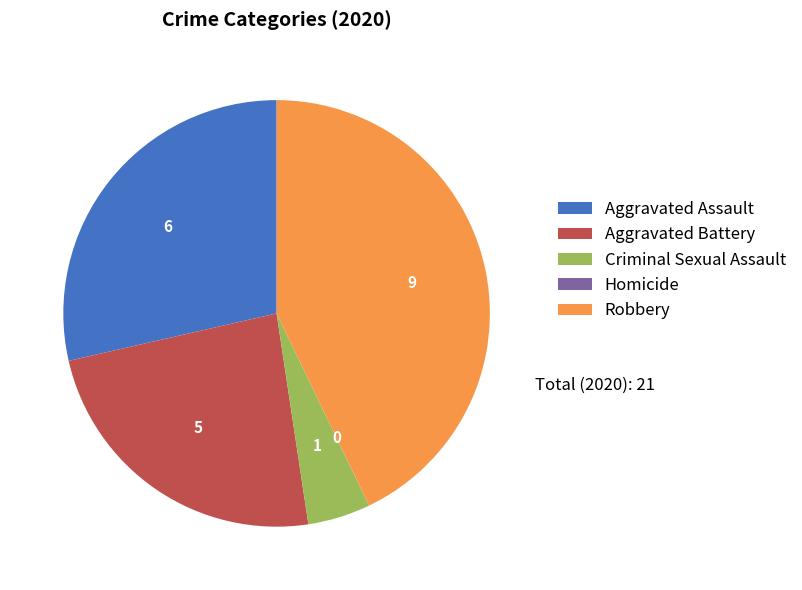

Combined, do Robbery and Aggravated Assault account for over 50%?

Yes